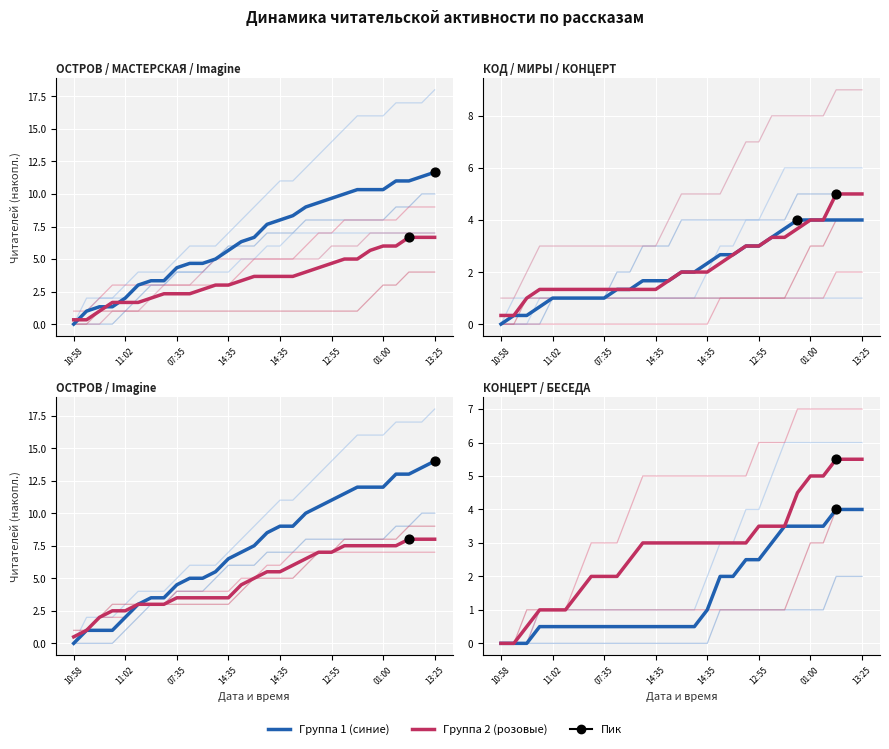

Which series reaches the minimum Y coordinate?

Группа 1